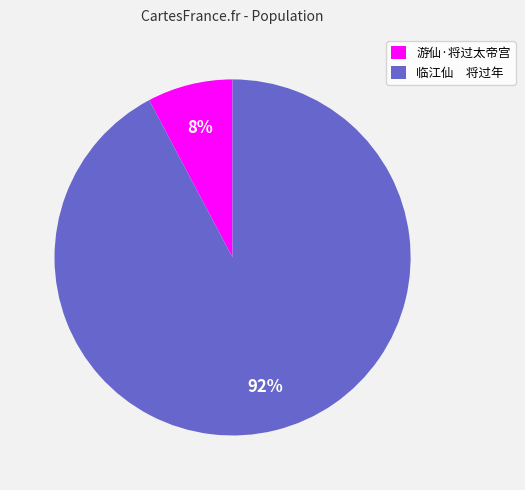

What is the smallest slice in the pie chart?

游仙·将过太帝宫